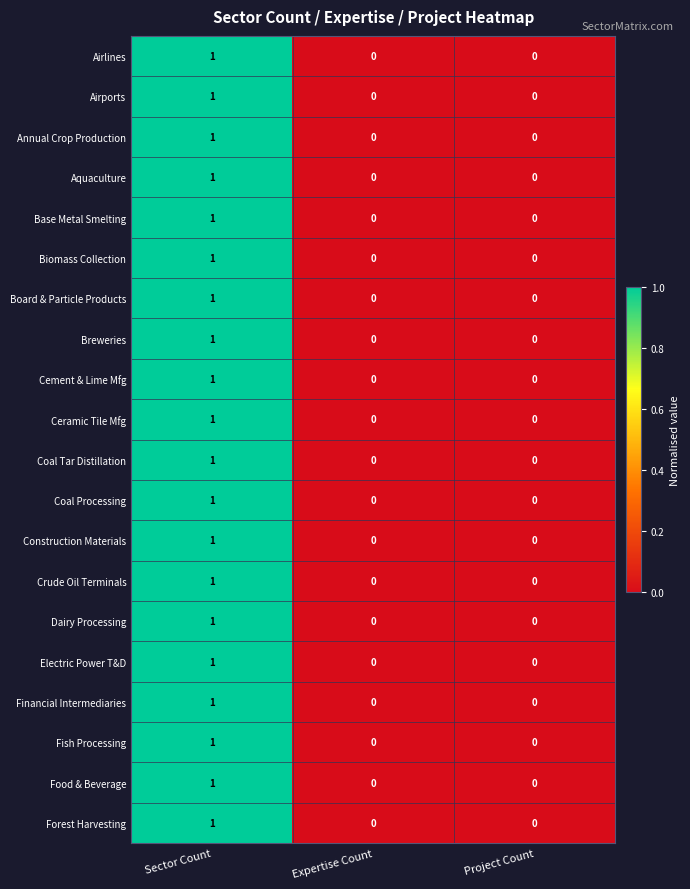

The Board & Particle Products series shows 0 at Expertise Count. True or false?

True